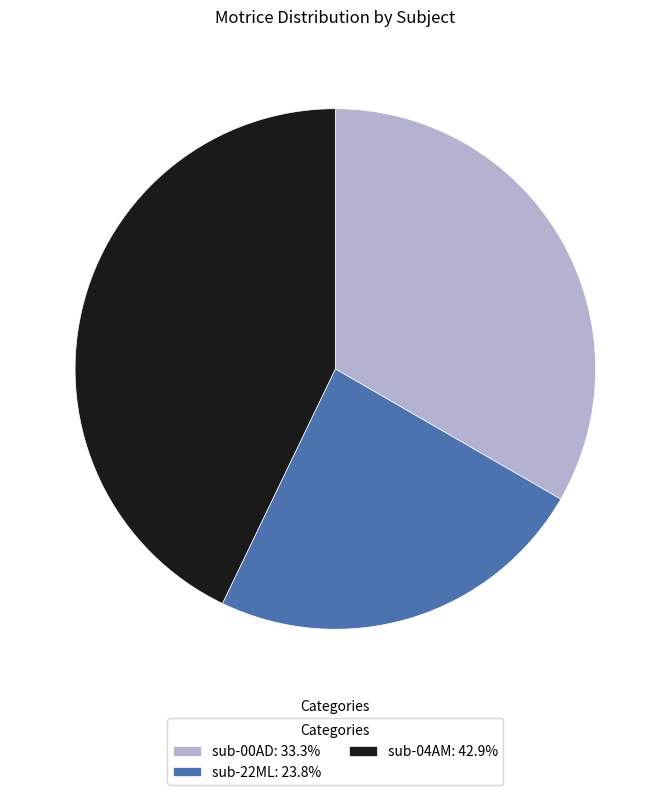

Does sub-00AD represent more than half of the total?

No